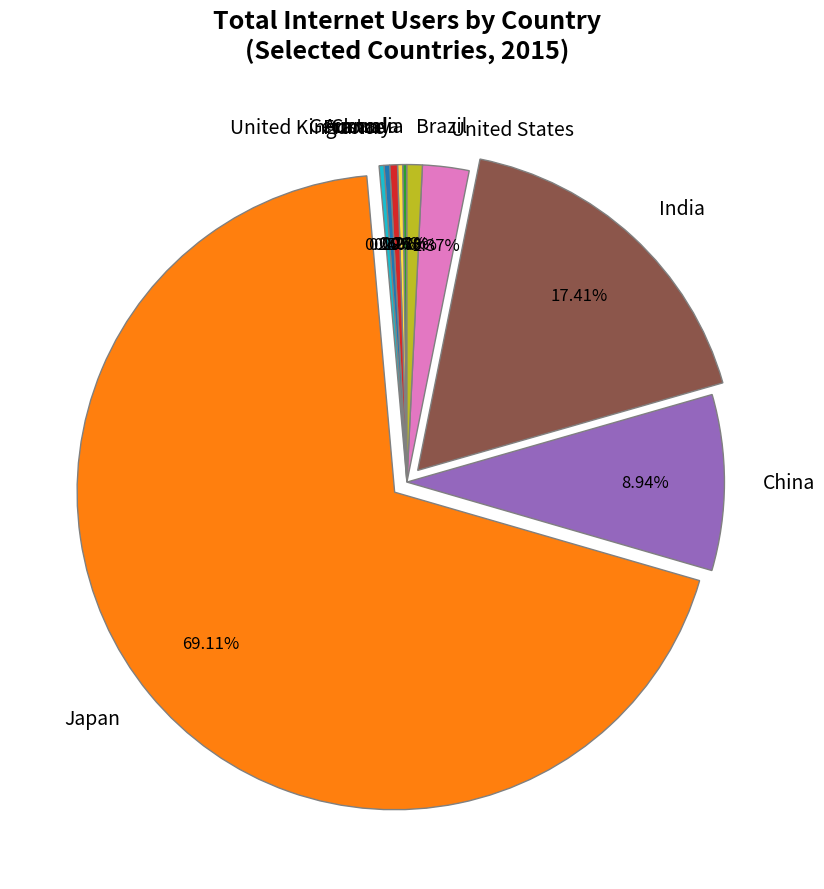

Which category has the biggest portion of the pie?

Japan